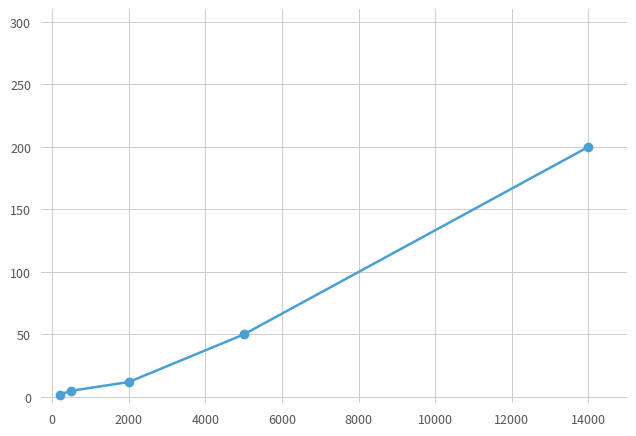

True or false: the data has more than 0 interior local peaks.

False